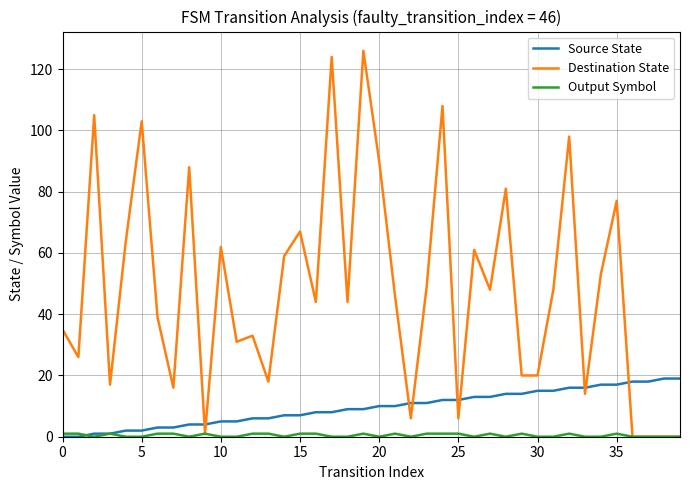

Which series has the largest total across all categories?

Destination State